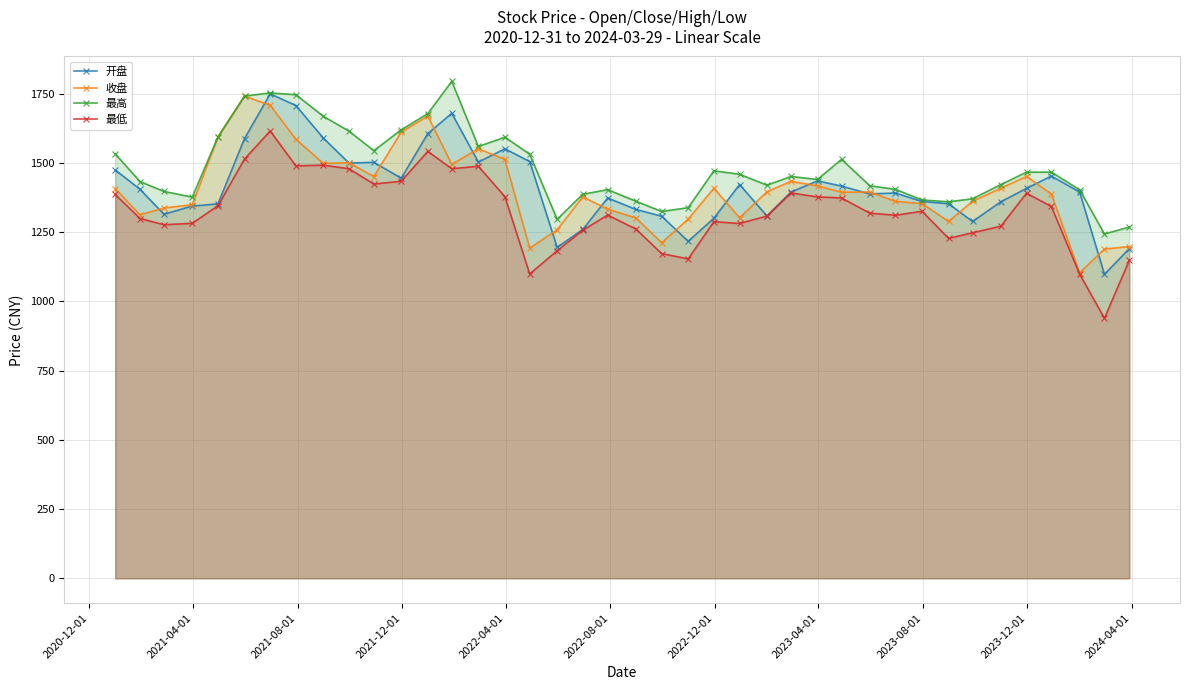

What is the highest value of the 收盘 series?

1740.7